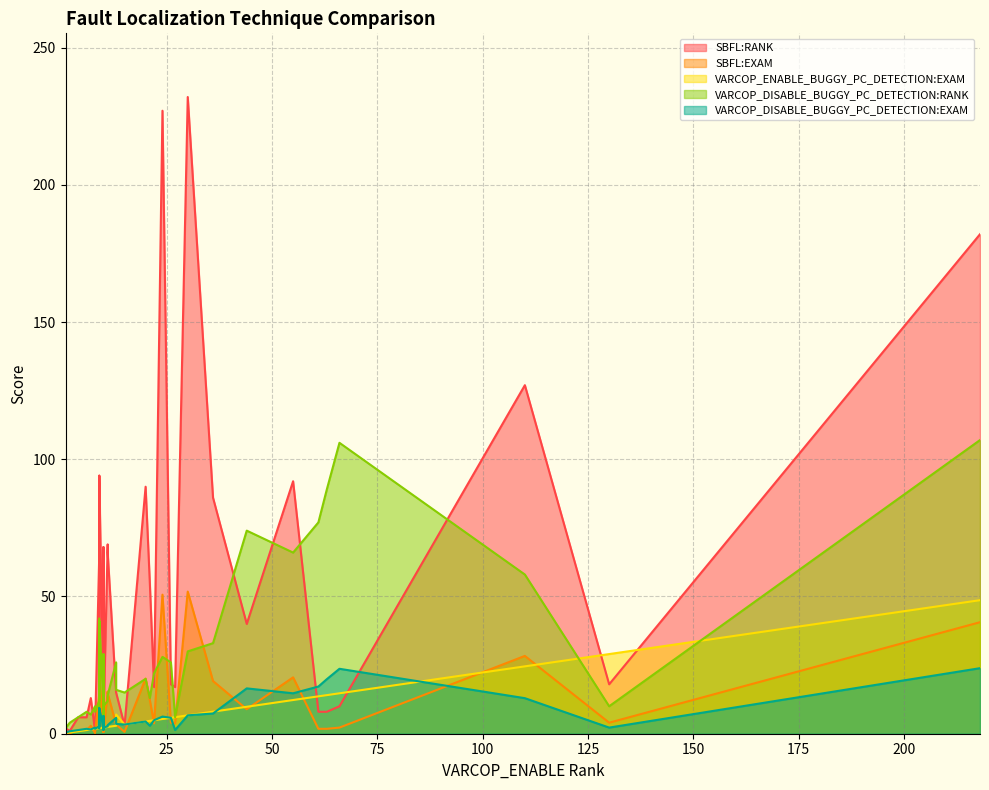

What is the maximum value for VARCOP_DISABLE_BUGGY_PC_DETECTION:EXAM?

23.9